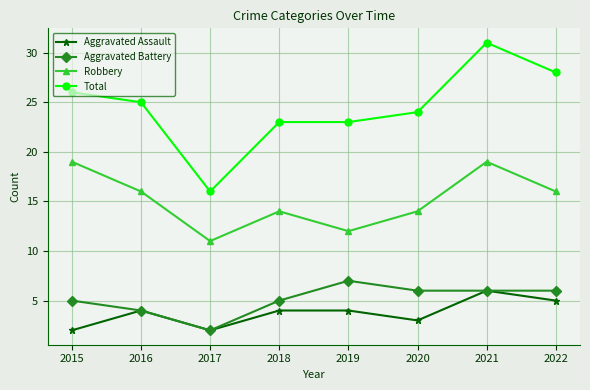

What is the value of the Aggravated Battery point at the 7th from the left?

6